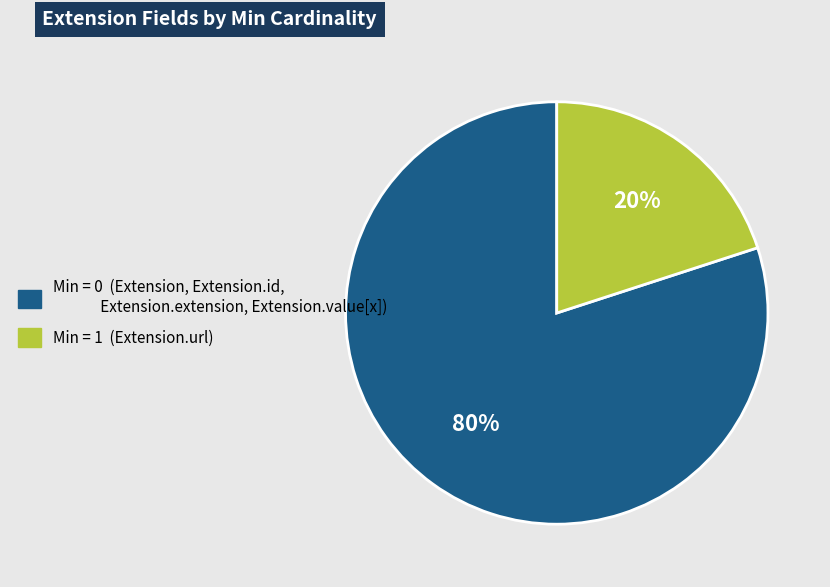

Is there a majority slice in this chart?

Yes